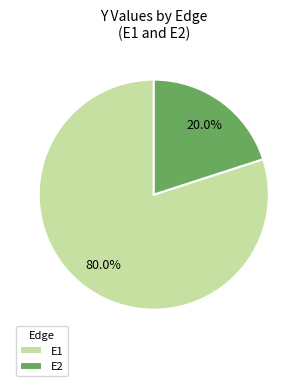

Is it true that E1 is 80% of the pie?

True